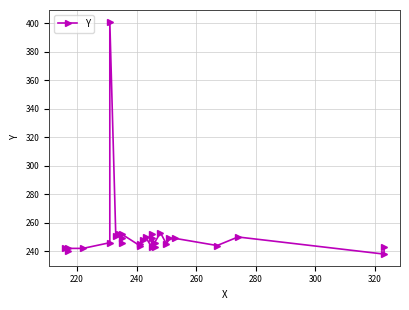

How many data points are less than 246?

12